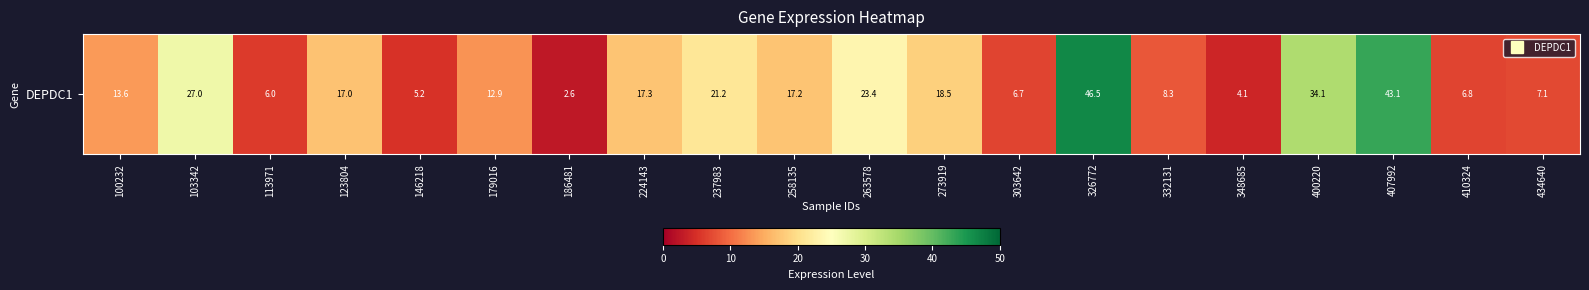

Approximately how many times larger is the value at 348685 compared to 186481?

1.6